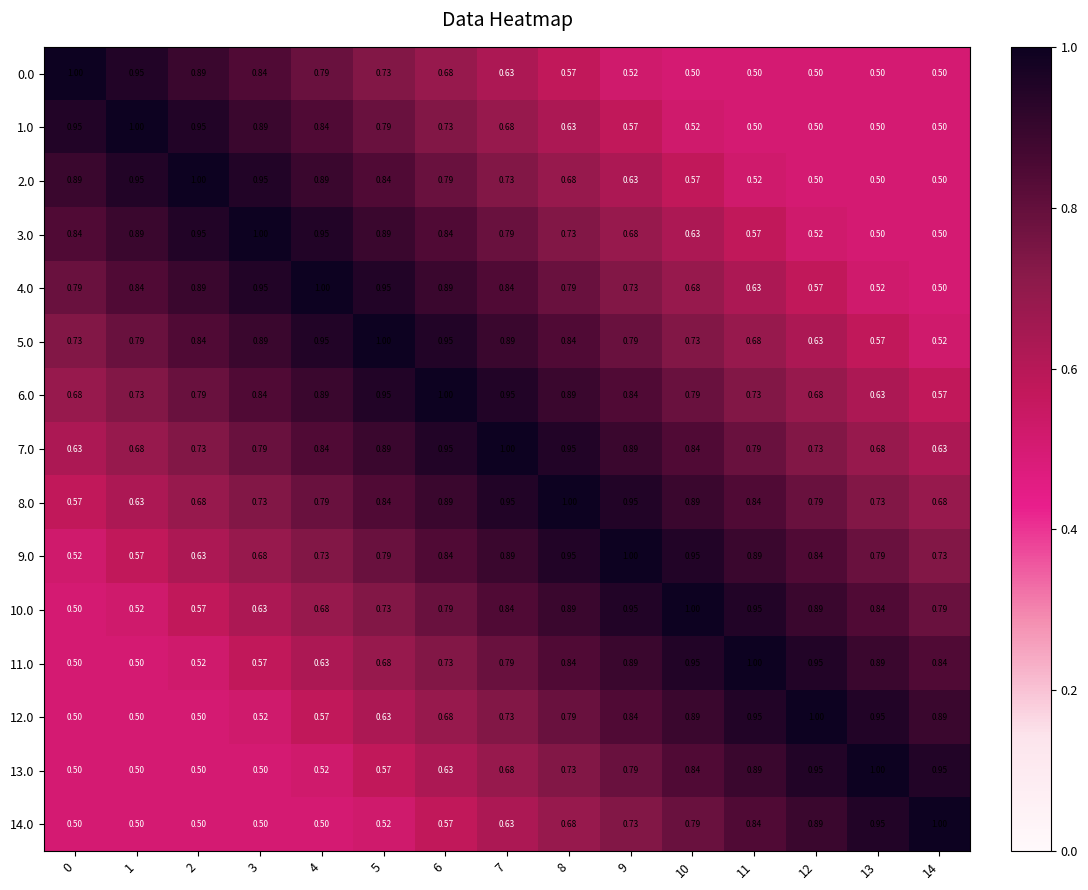

What is the difference between the highest and lowest values at 14?

0.5